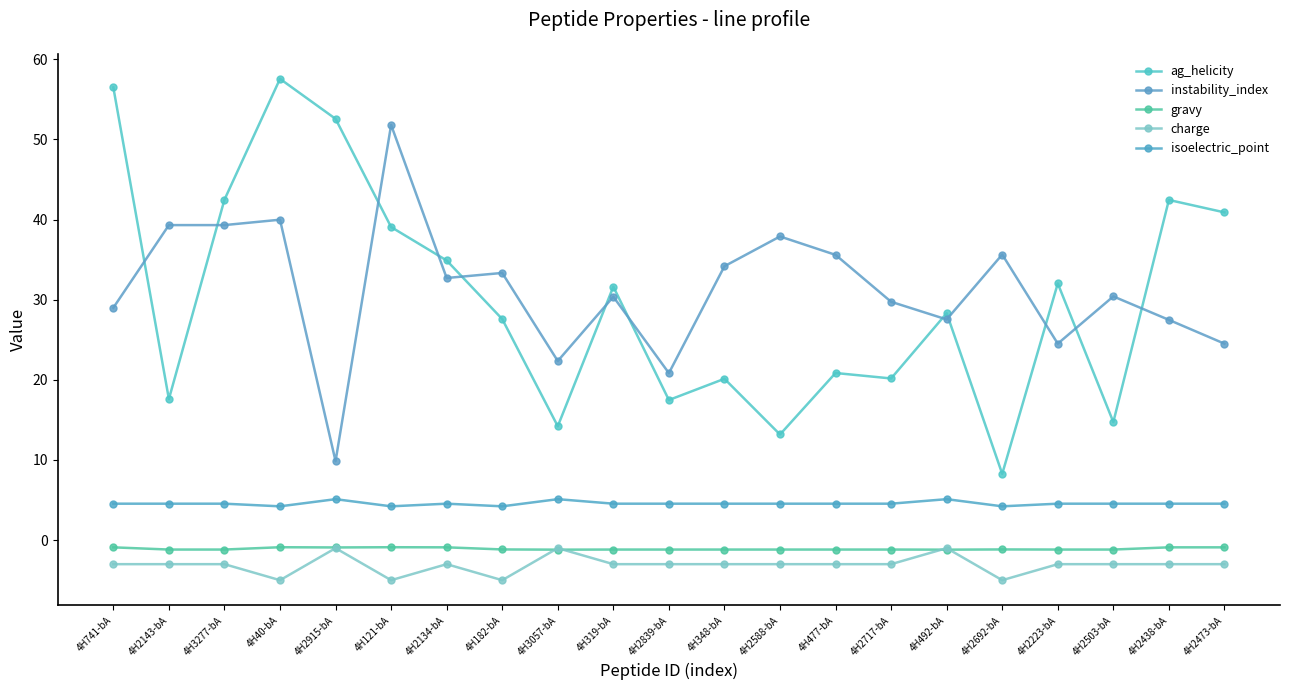

At how many categories does at least one series exceed 43?

4